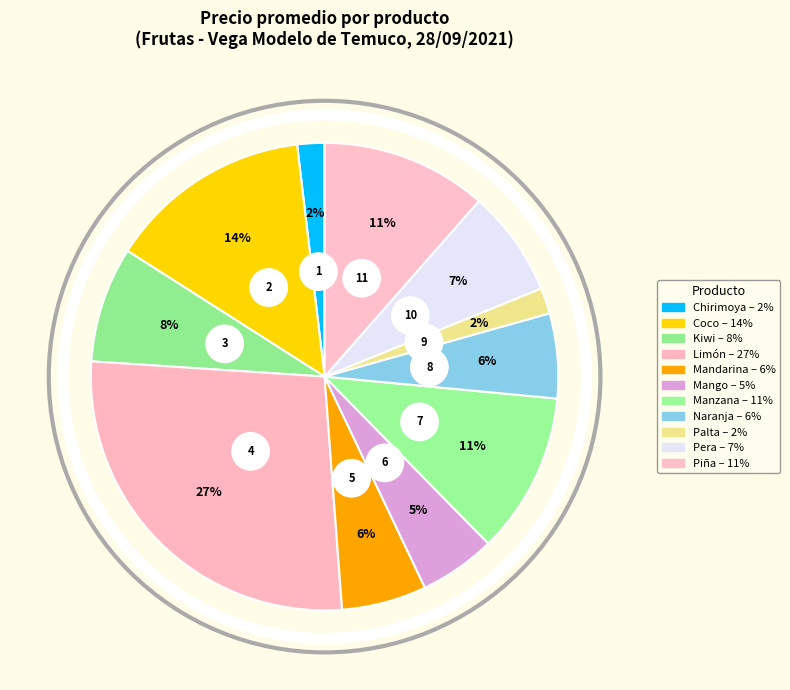

What percentage do Coco and Manzana together represent?

25.2%